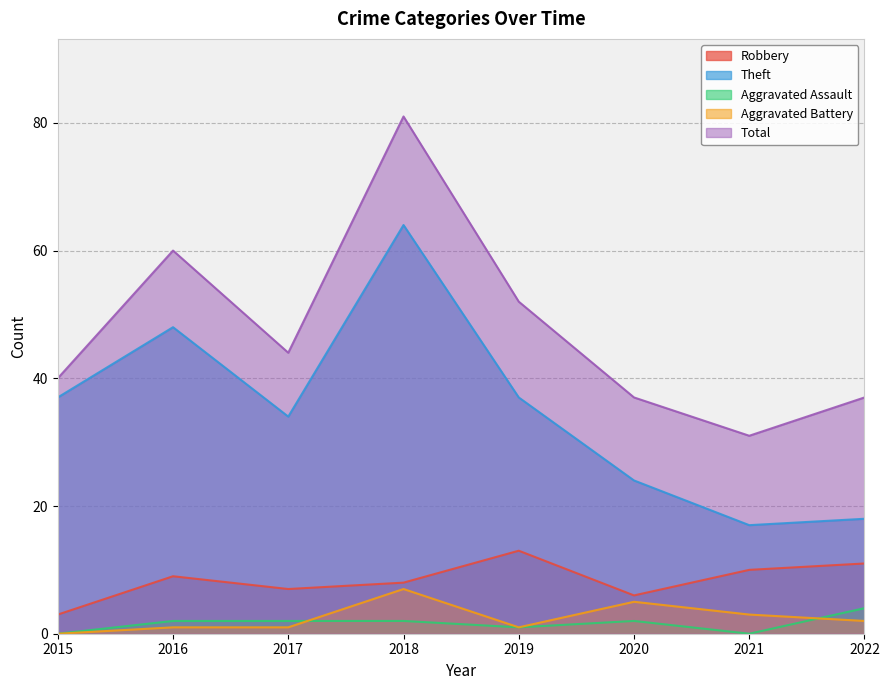

Which series has the largest total across all categories?

Total